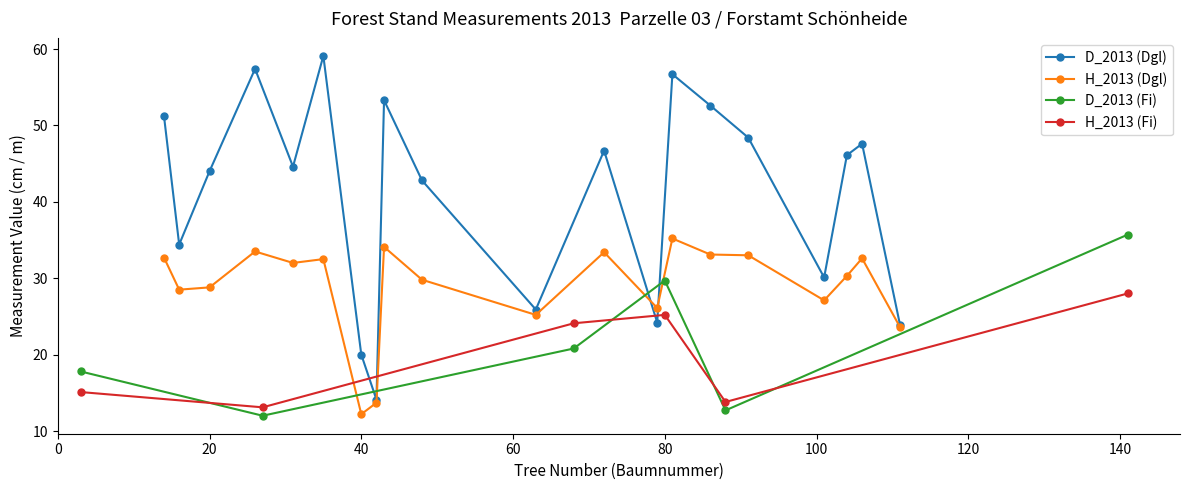

What is the difference between the highest and lowest values at 48?

13.0